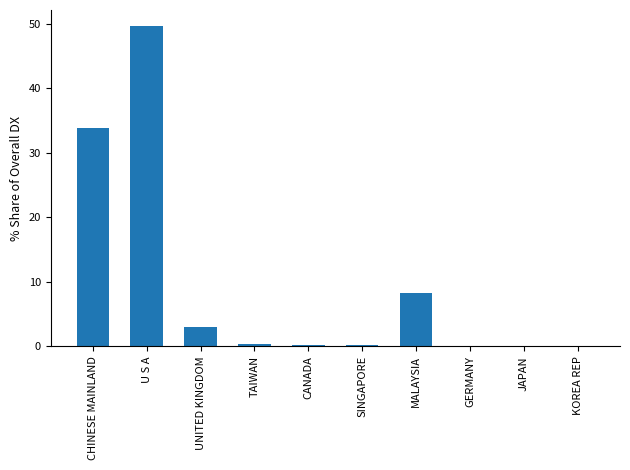

What is the change in value from CHINESE MAINLAND to GERMANY?

-33.8